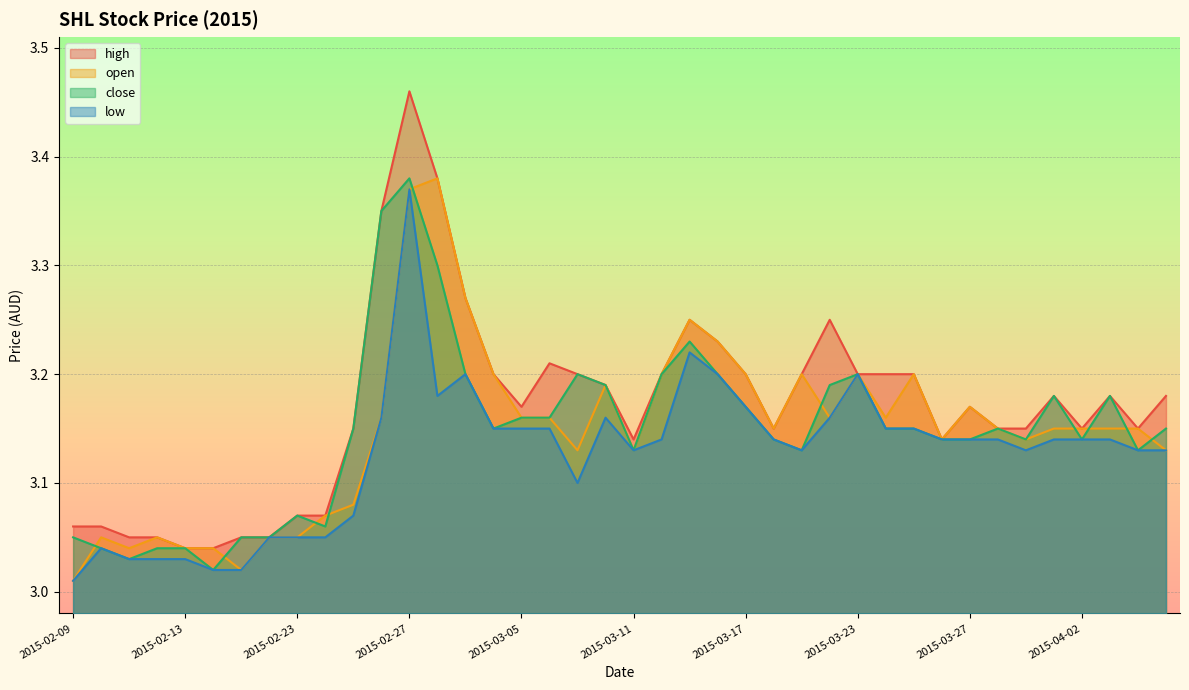

How many lines are shown in the chart?

4